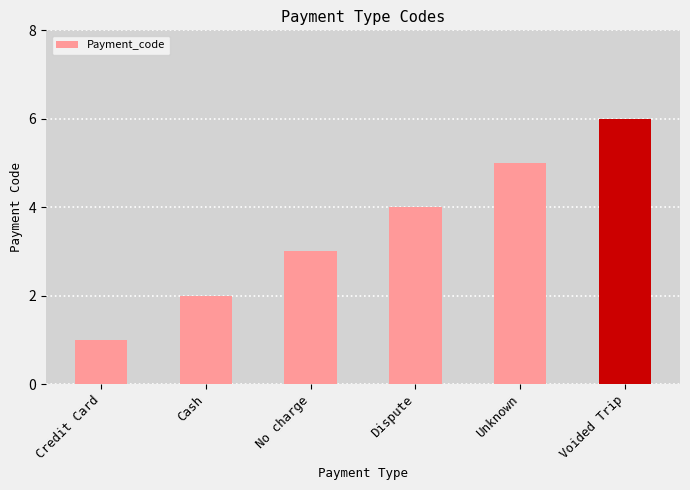

Which has a higher value, Dispute or Cash?

Dispute